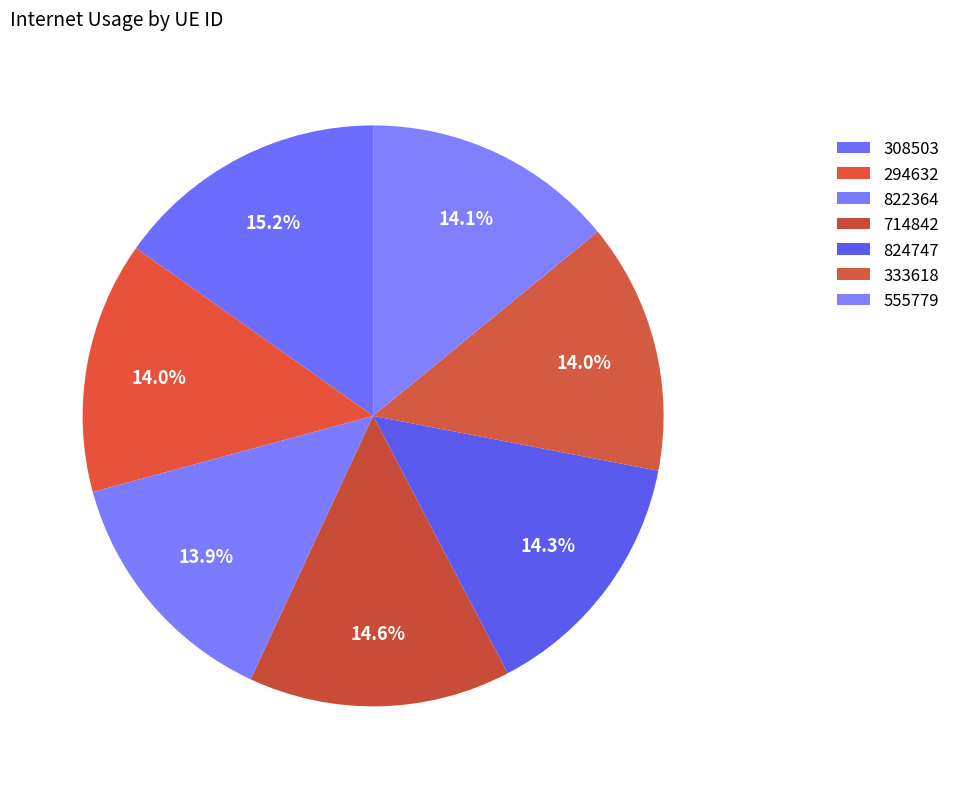

How many segments does this pie chart have?

7